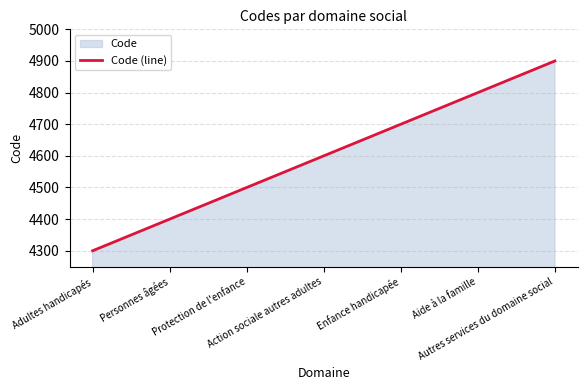

List the labels in order of value, smallest first.

Adultes handicapés, Personnes âgées, Protection de l'enfance, Action sociale autres adultes, Enfance handicapée, Aide à la famille, Autres services du domaine social